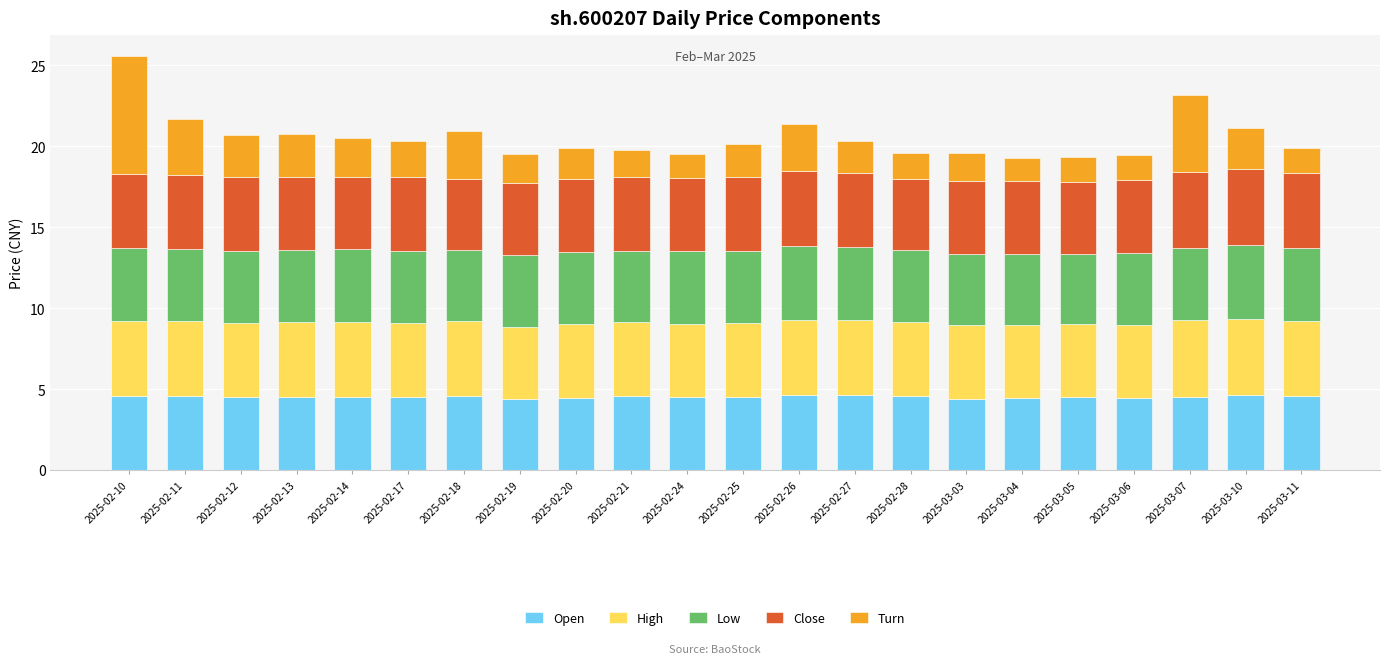

Is it true that Open equals 4.6 at 2025-02-27?

True